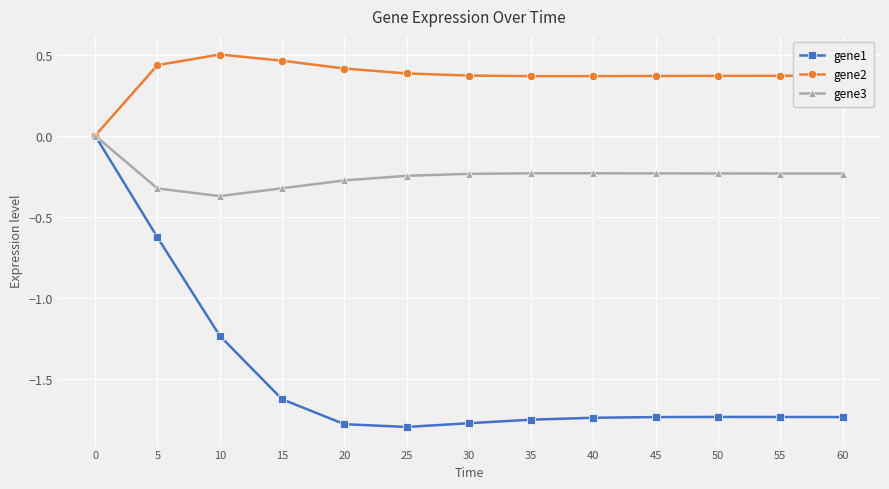

The gene1 series shows -0.8 at 25. True or false?

False